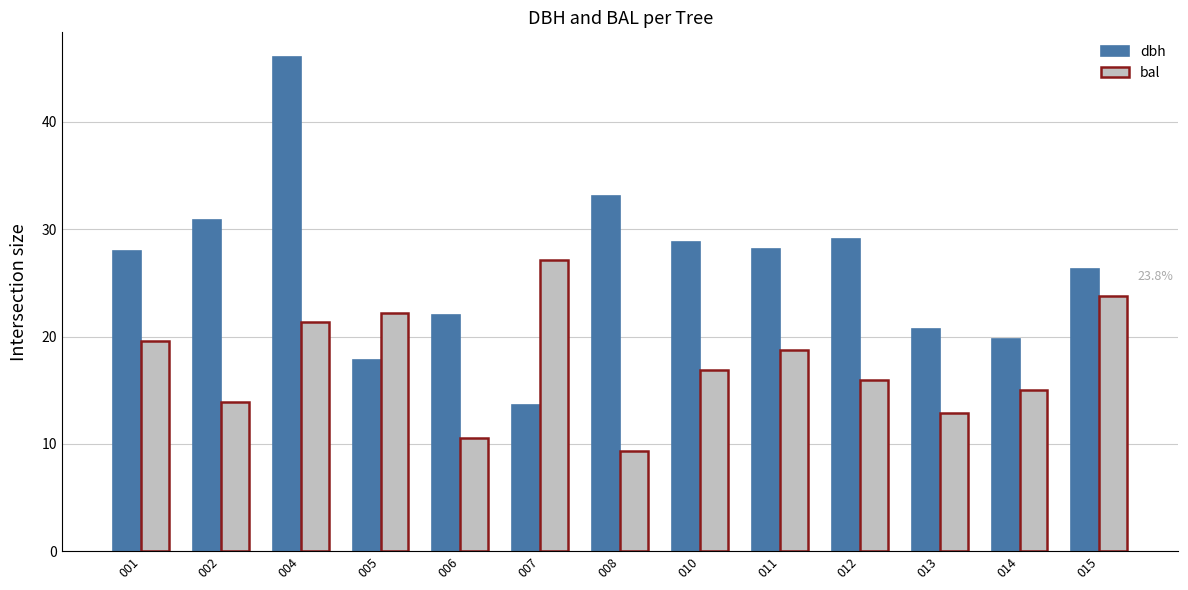

How many data points in dbh are less than 28?

6